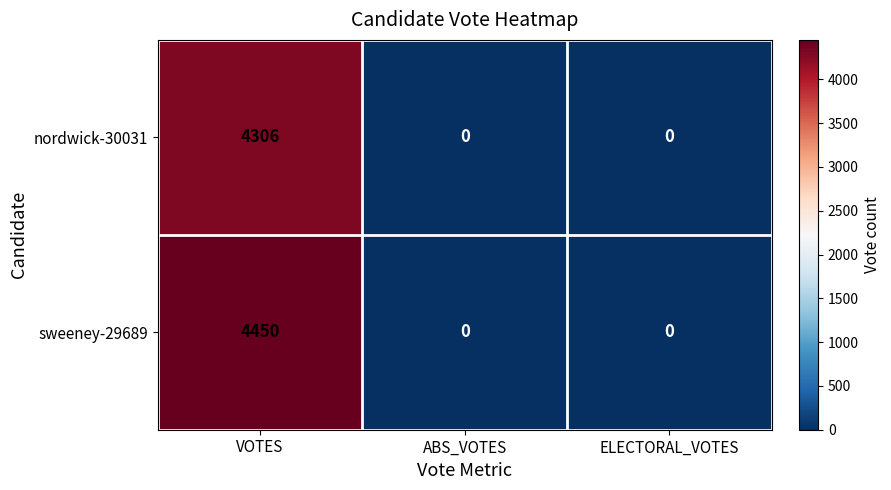

What is the sum of all nordwick-30031 values?

4306